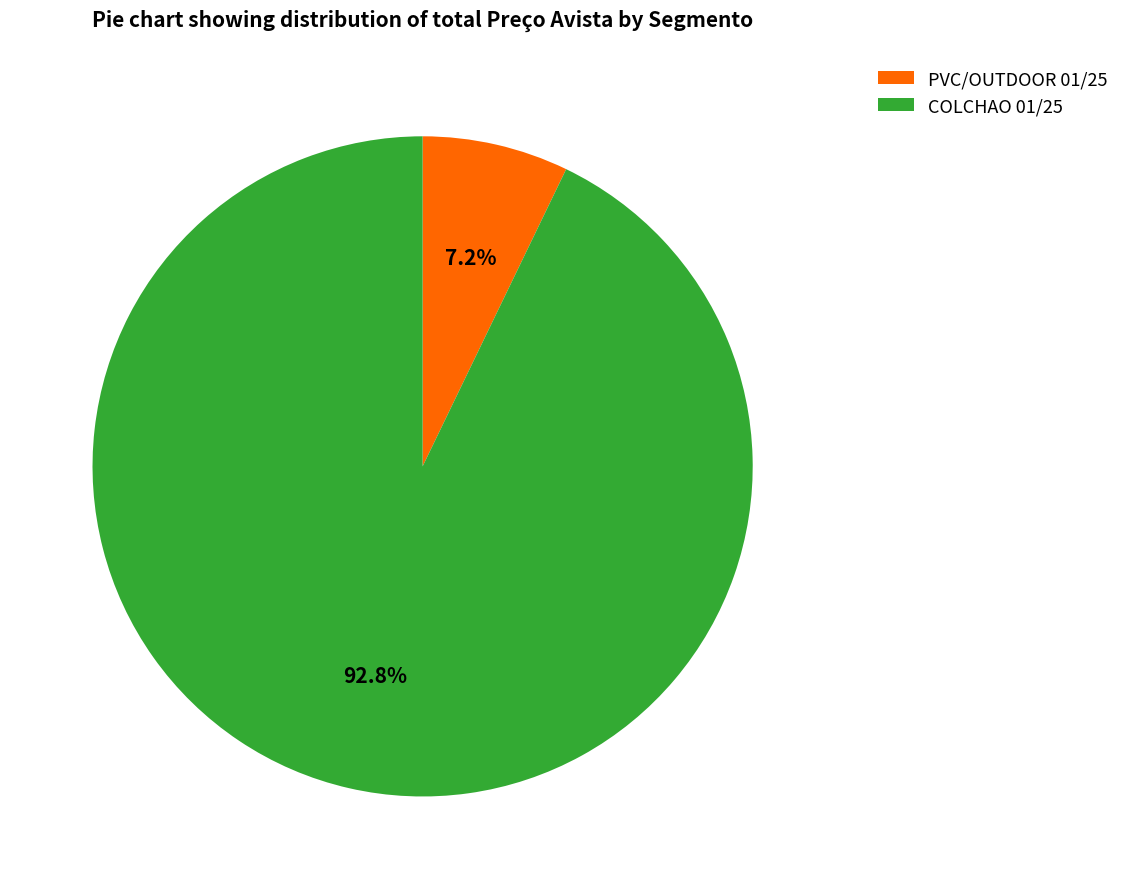

To the nearest percent, what is the difference between the largest and smallest slice percentages?

86%